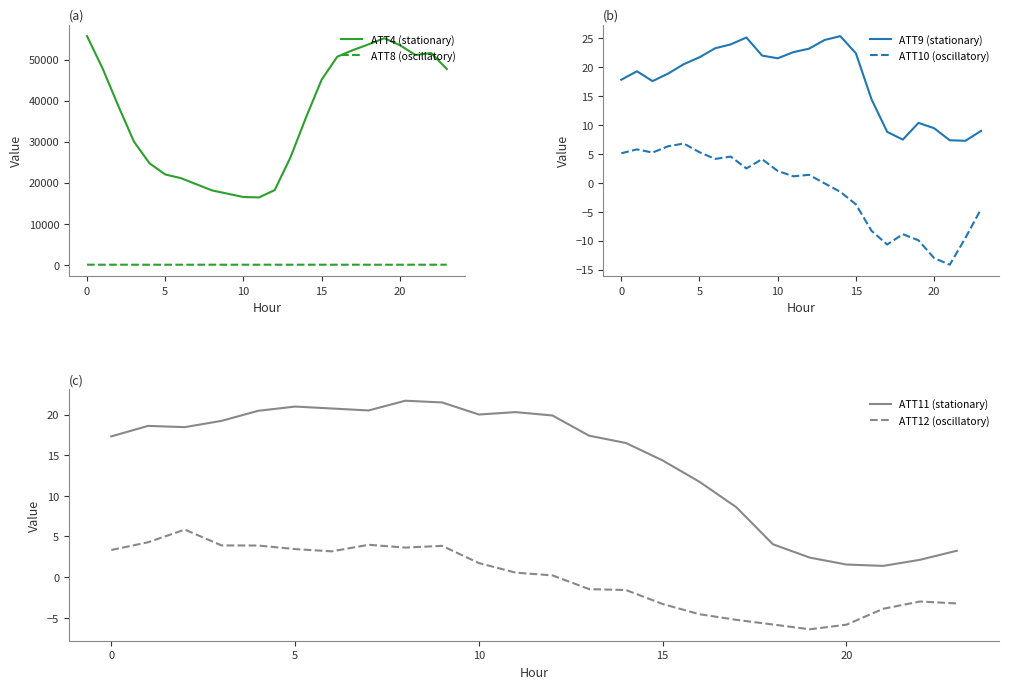

Does the chart have visible grid lines?

No